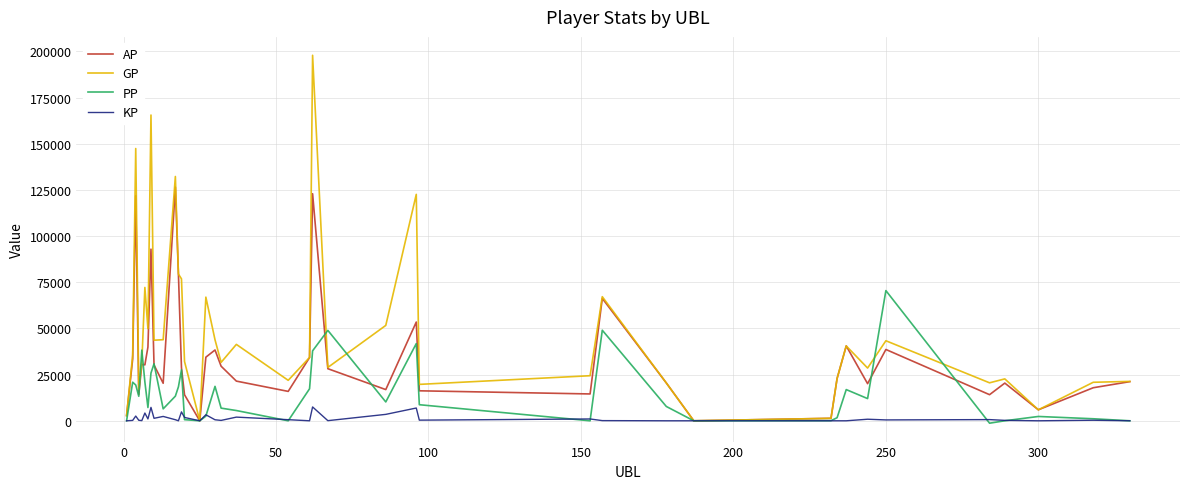

Which series has the widest spread of values?

GP